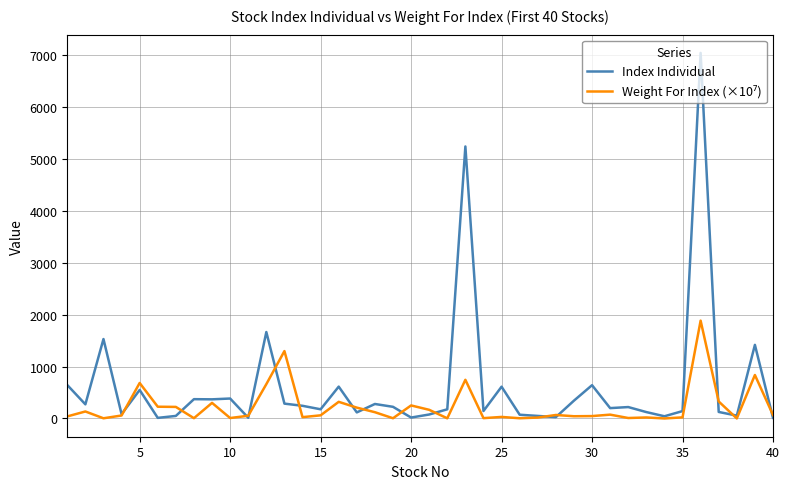

What is the difference between the second highest and second lowest values in the Index Individual series?

5228.3